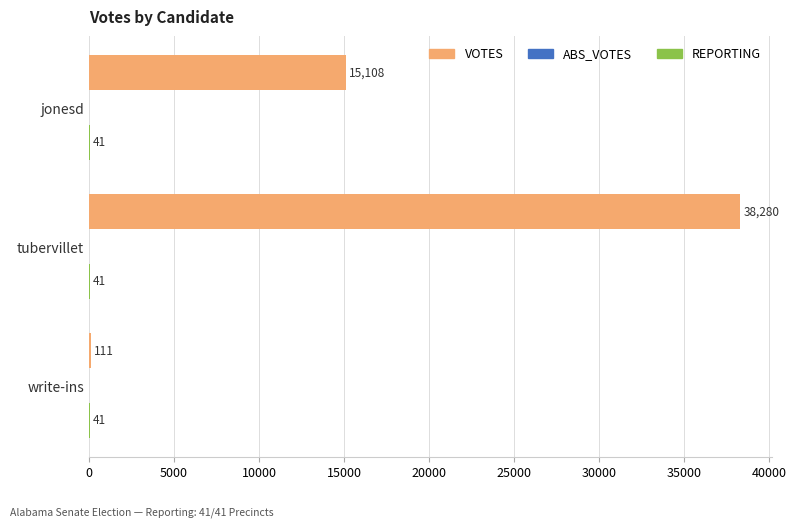

Which series changed the most between jonesd and write-ins?

VOTES